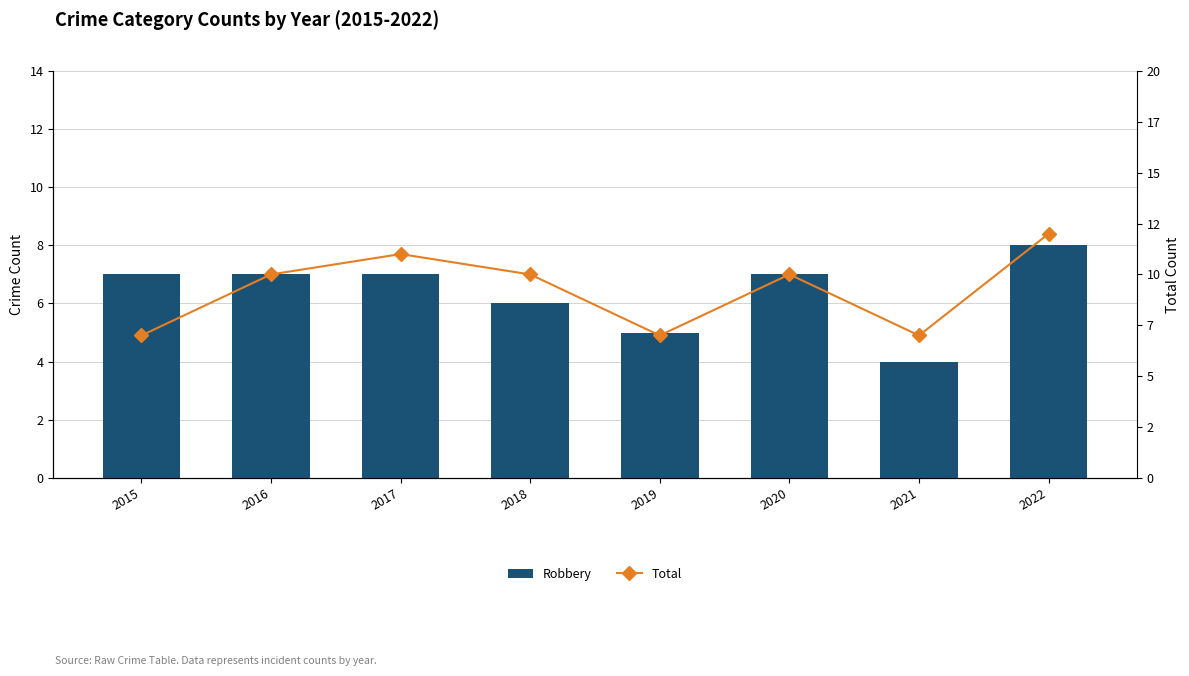

What is the total value across all series at 2020?

17